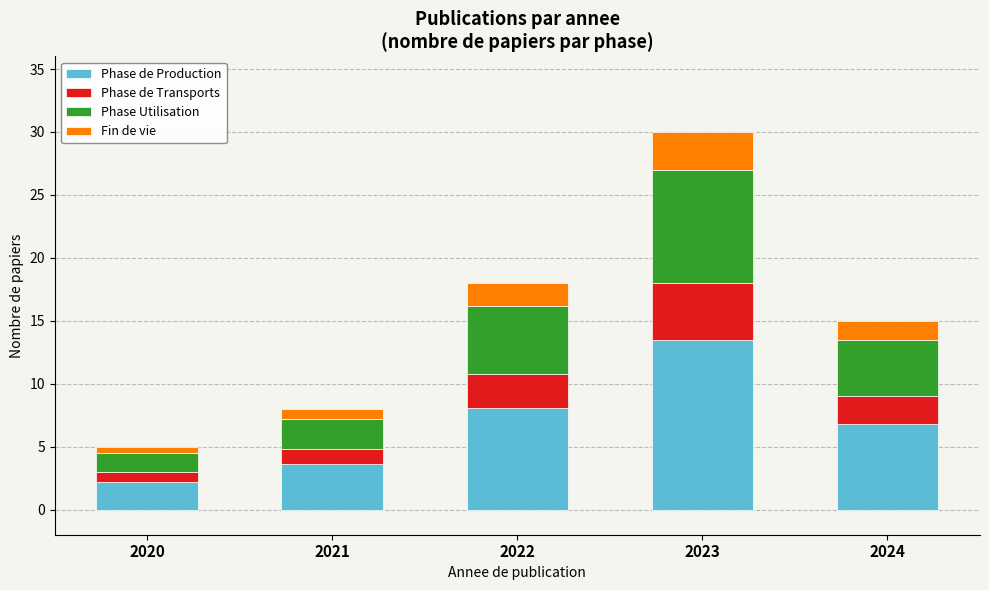

Rank the categories by Phase de Production value from highest to lowest.

2023, 2022, 2024, 2021, 2020